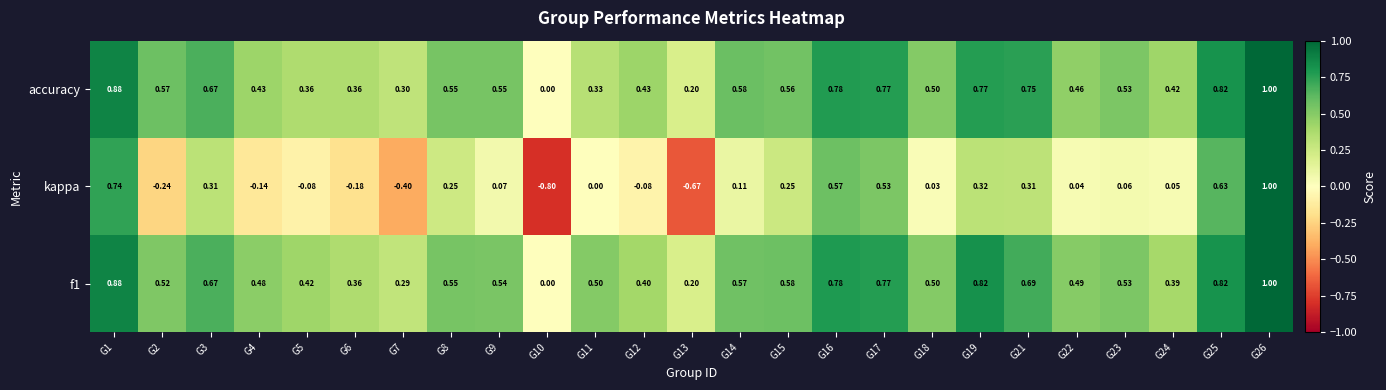

Which series has the largest range (max minus min)?

kappa